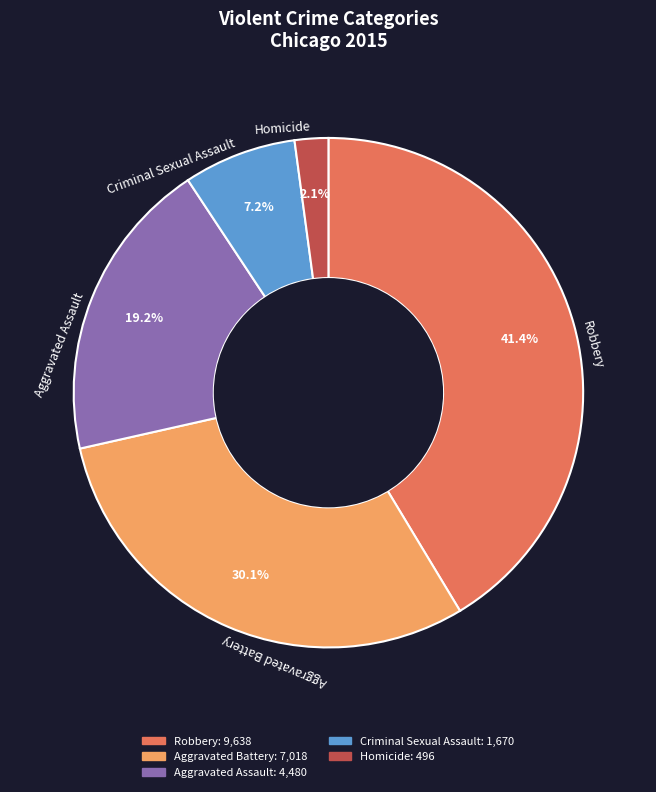

Between Homicide and Aggravated Assault, which is larger?

Aggravated Assault